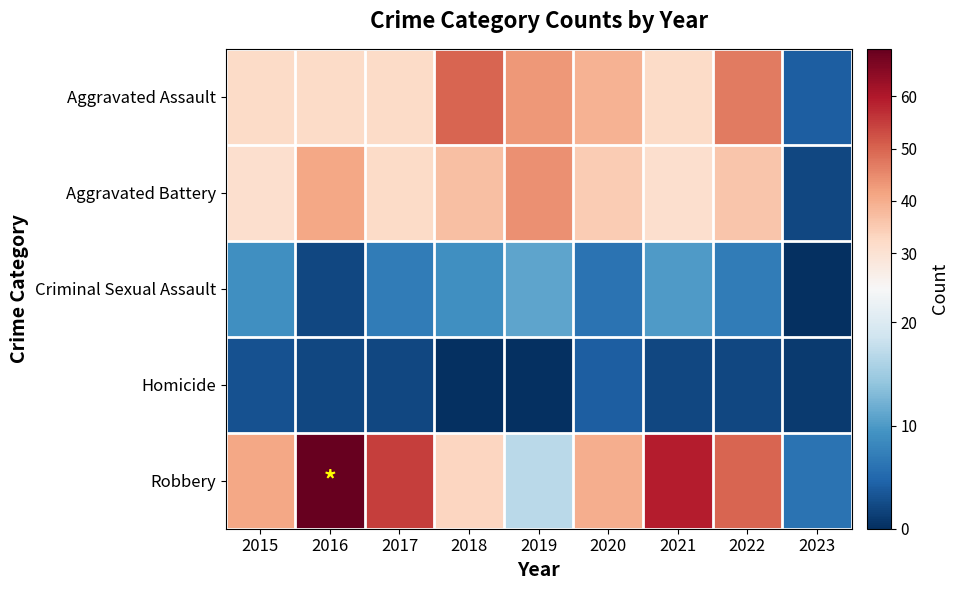

Reading right to left, list all the values displayed in this chart.

Aggravated Assault: 2023=4	2022=47	2021=32	2020=39	2019=43	2018=50	2017=32	2016=32	2015=32
Aggravated Battery: 2023=2	2022=36	2021=31	2020=35	2019=44	2018=37	2017=32	2016=41	2015=31
Criminal Sexual Assault: 2023=0	2022=7	2021=10	2020=6	2019=11	2018=9	2017=7	2016=2	2015=9
Homicide: 2023=1	2022=2	2021=2	2020=4	2019=0	2018=0	2017=2	2016=2	2015=3
Robbery: 2023=6	2022=50	2021=59	2020=40	2019=17	2018=33	2017=55	2016=69	2015=41